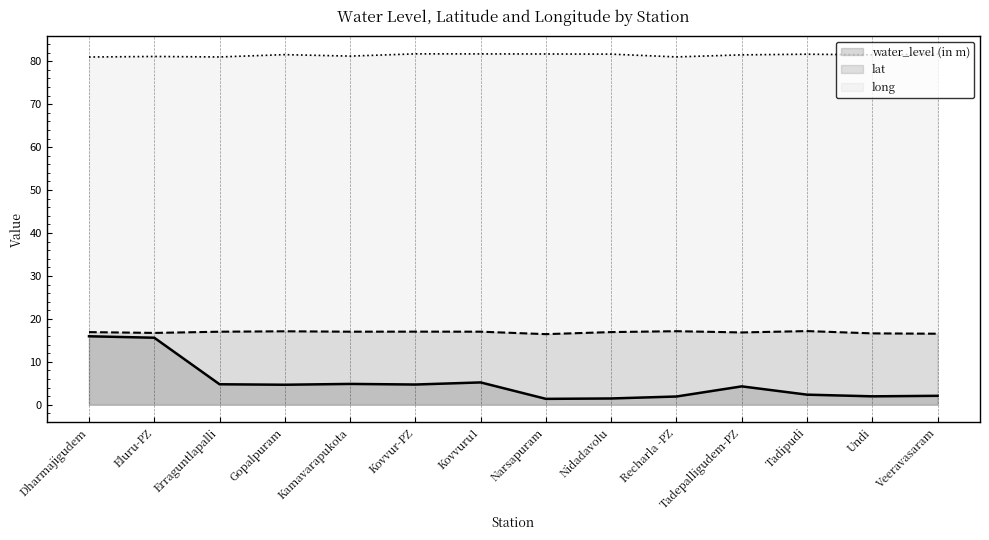

What is the label of the 8th point from the left?

Narsapuram